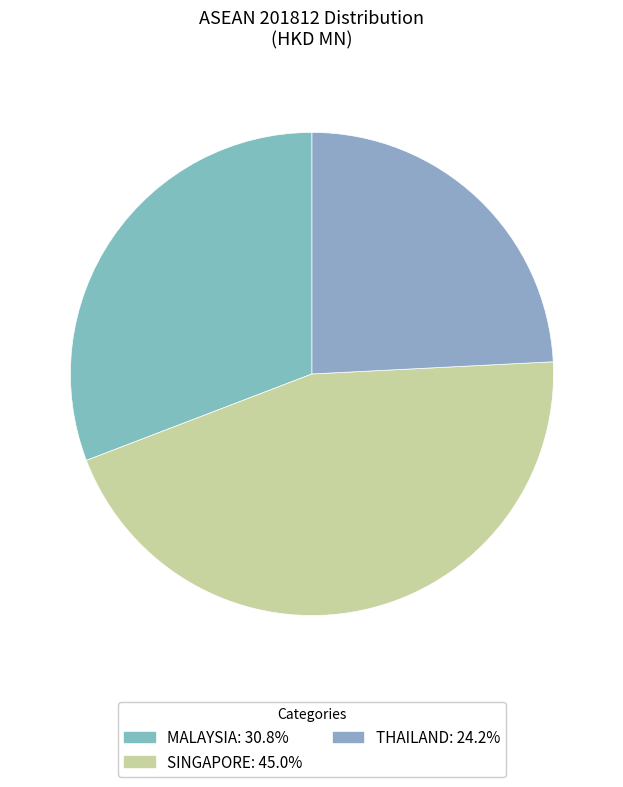

How many slices are in this pie chart?

3